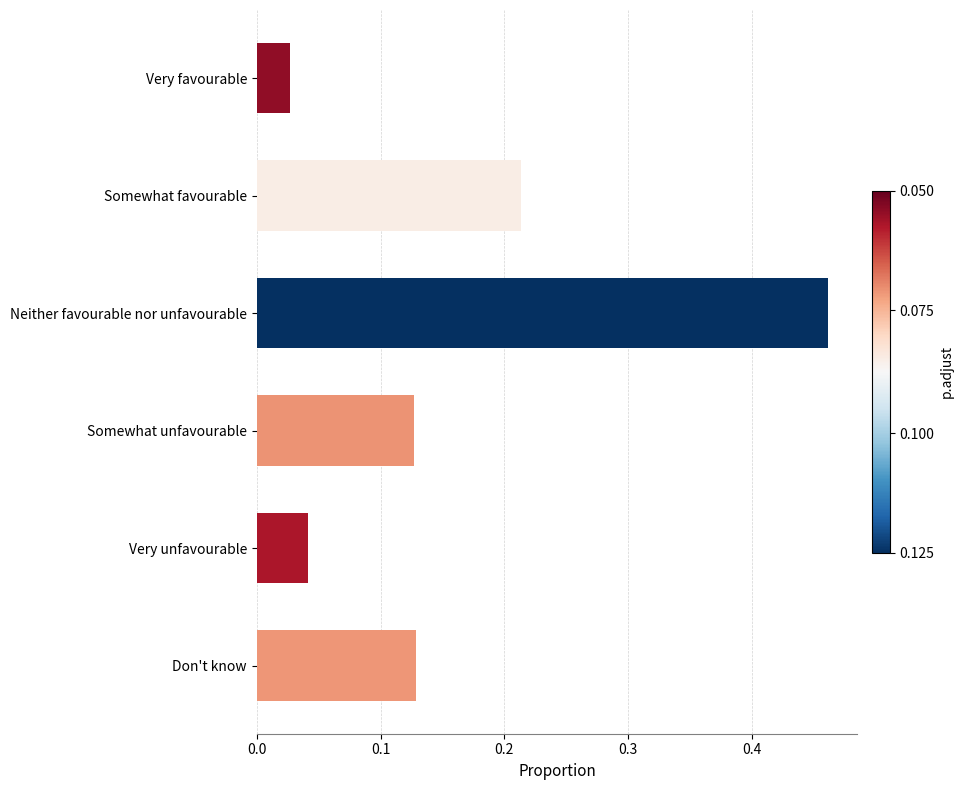

Does the chart contain any negative values?

No